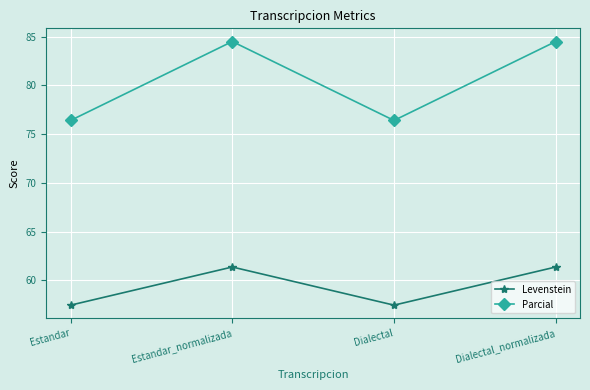

What is the minimum value shown in the chart?

57.4